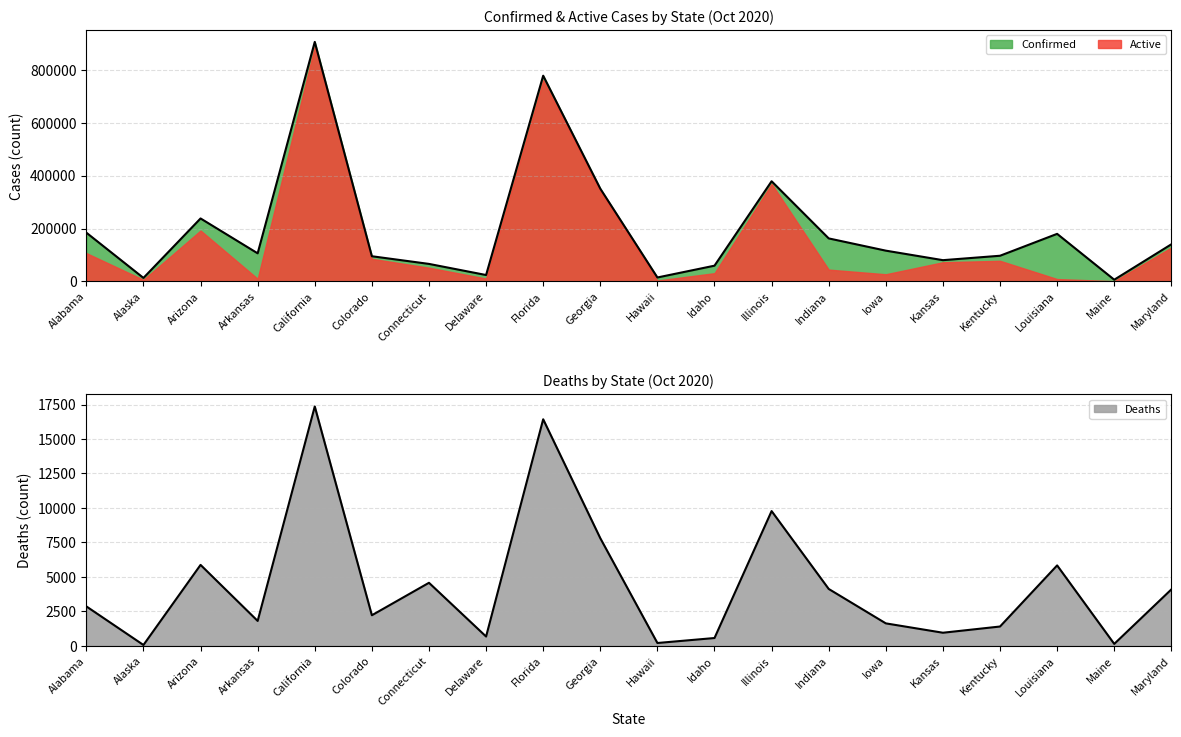

How many data points in Deaths are less than 2866?

10